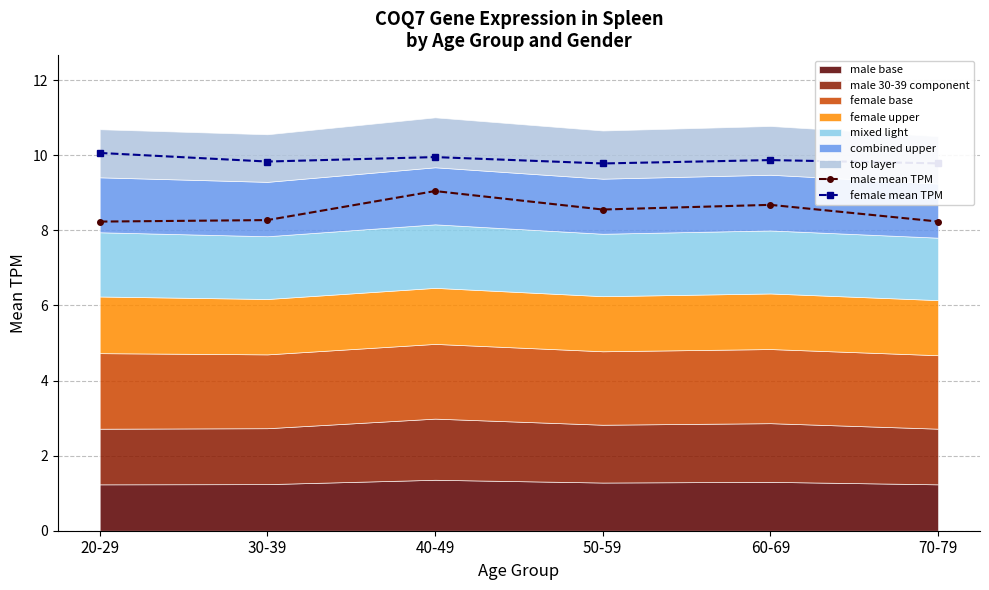

Does the chart display data point markers on the line(s)?

Yes